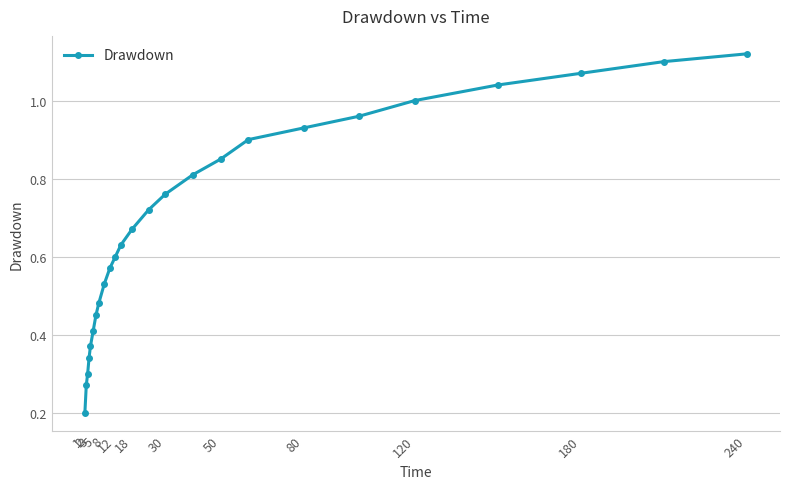

True or false: the data has more than 1 interior local peaks.

False